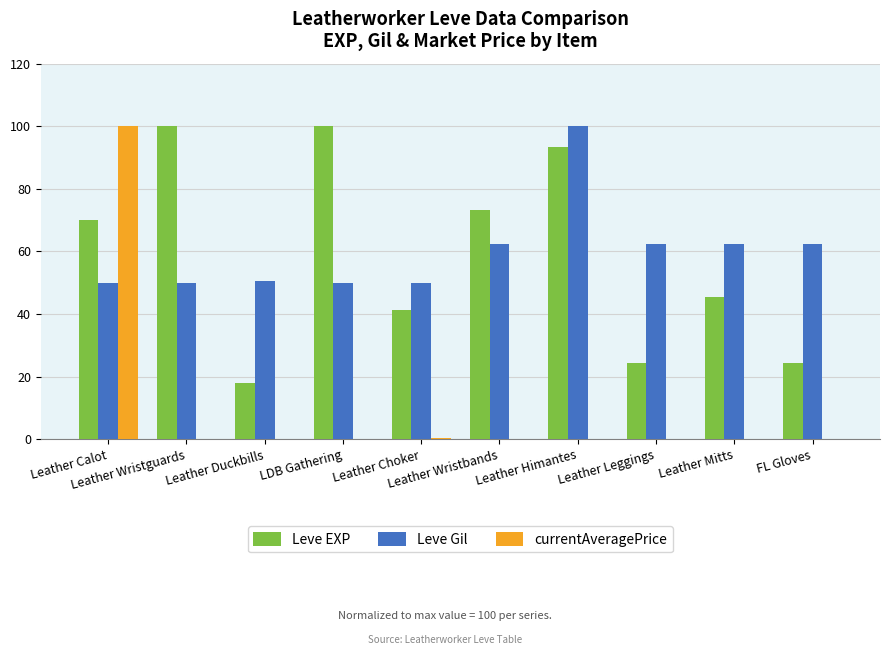

The Leve Gil series shows 36.5 at FL Gloves. True or false?

False